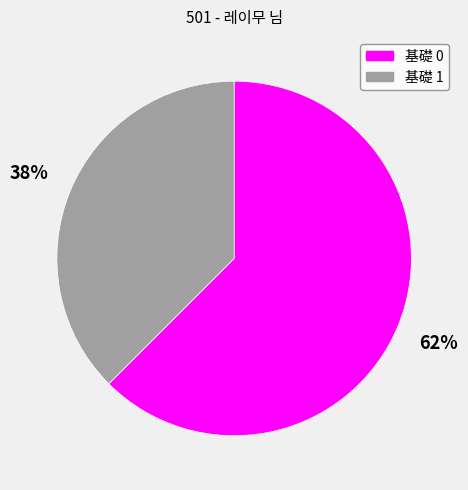

Rank the categories by value from highest to lowest.

基礎 0, 基礎 1